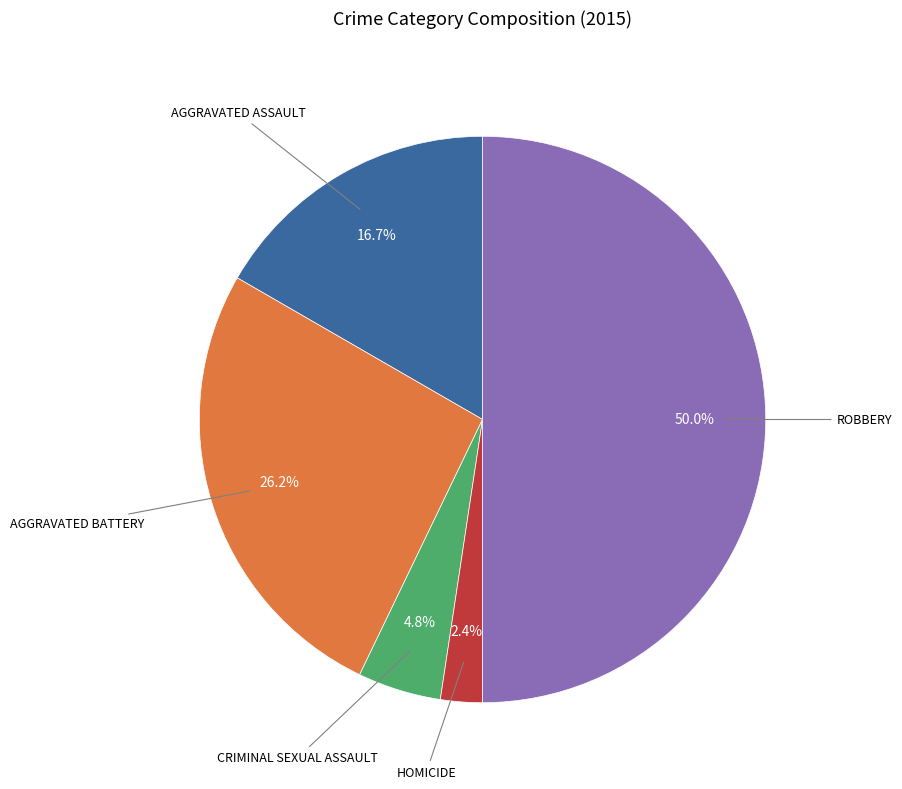

How many segments does this pie chart have?

5